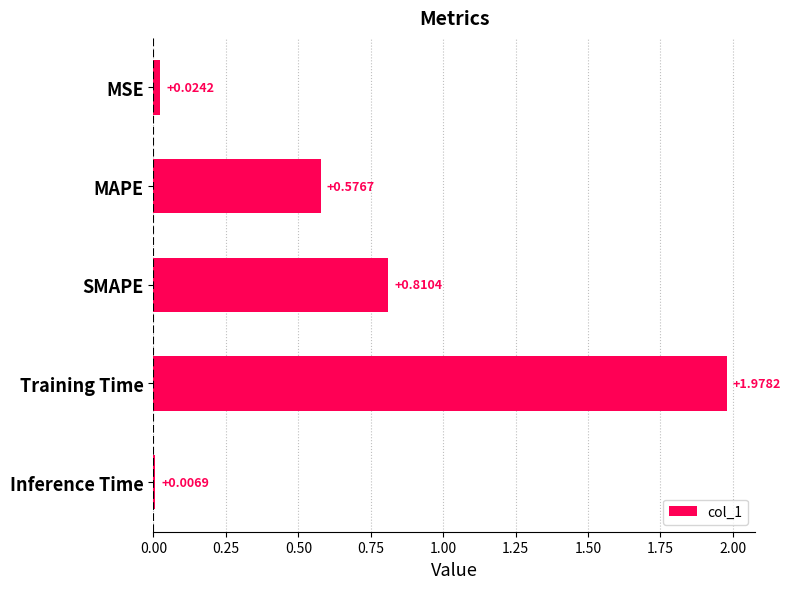

What is the average value?

0.7